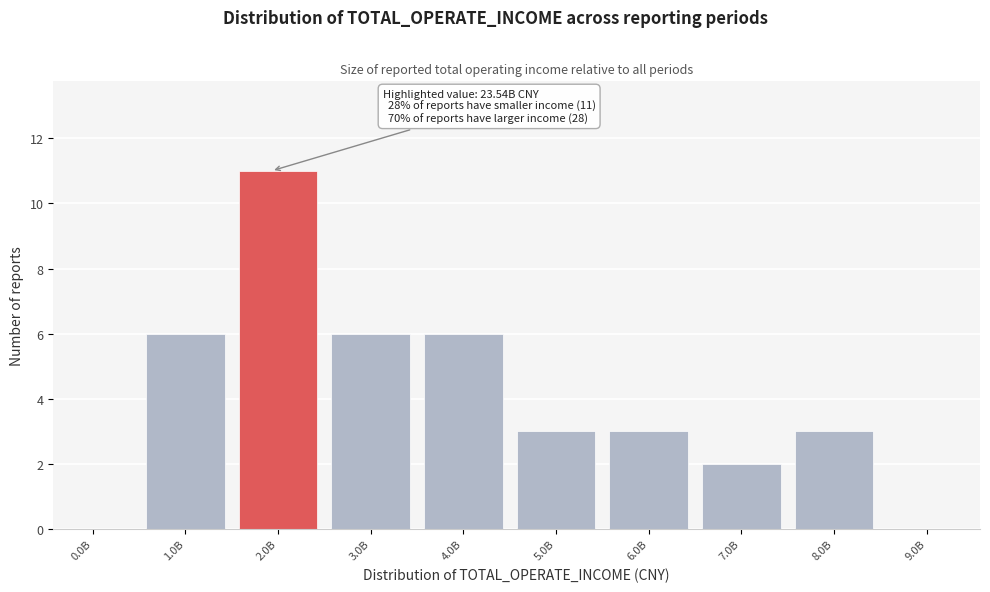

Reading left to right, list all the values displayed in this chart.

0.0B=0	1.0B=6	2.0B=11	3.0B=6	4.0B=6	5.0B=3	6.0B=3	7.0B=2	8.0B=3	9.0B=0